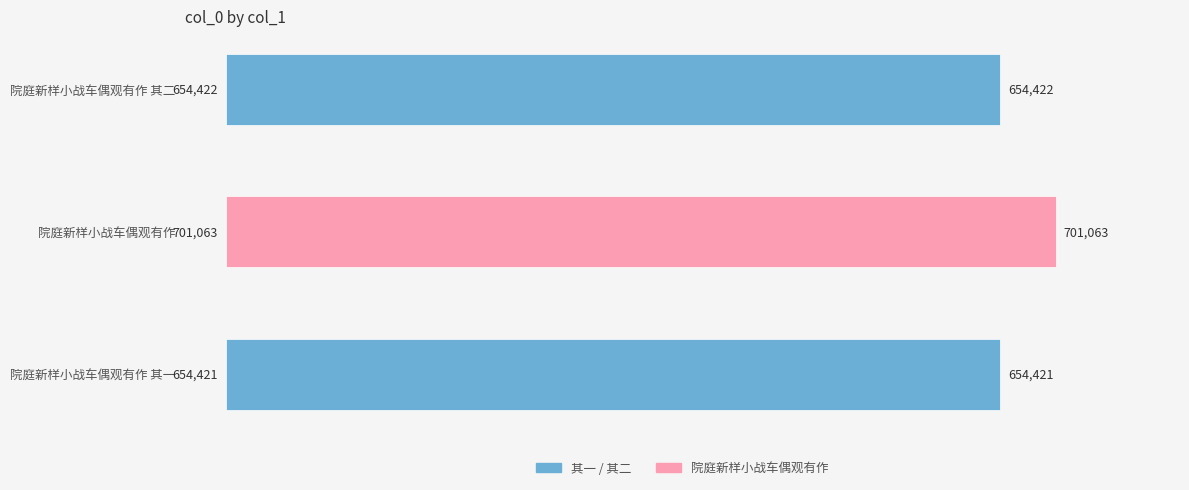

Between 院庭新样小战车偶观有作 其一 and 院庭新样小战车偶观有作 其二, which is larger?

院庭新样小战车偶观有作 其二